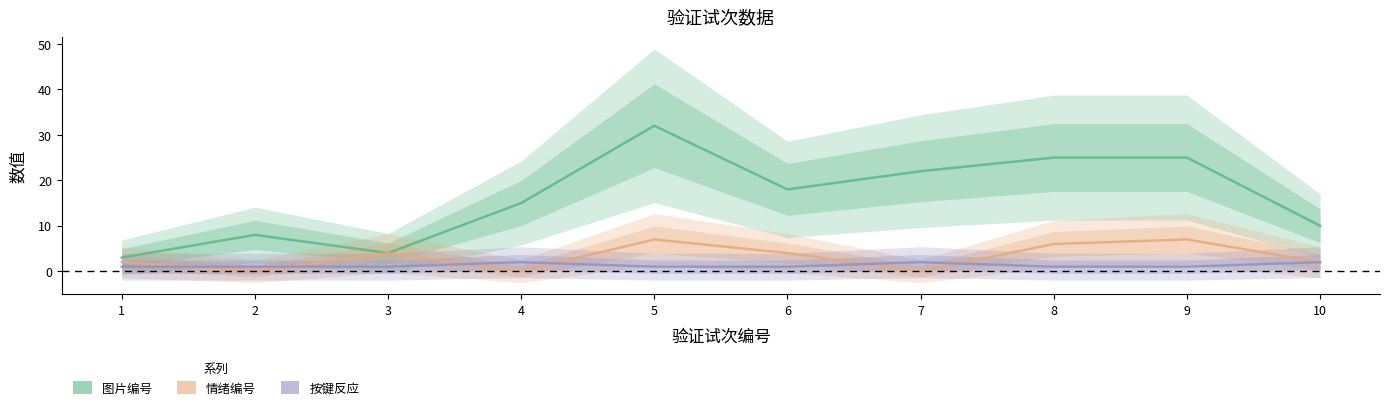

What is the sum of the 图片编号 values at 3 and 8?

29